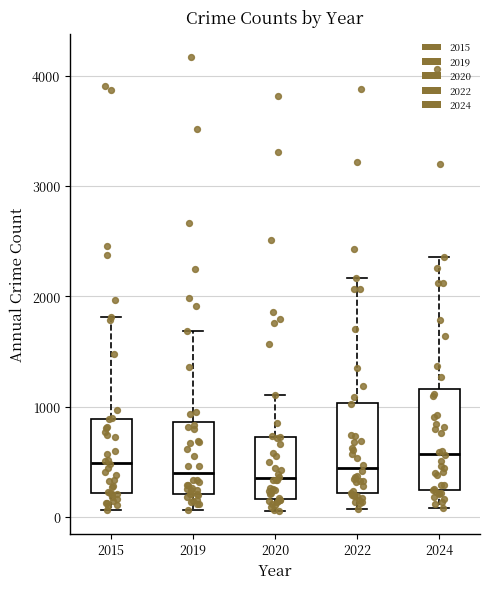

Reading left to right, transcribe this box plot: for each box, give where its median line is, the range the box spans, and where its two whiskers end, as read against the y-axis. The values are not printed on the chart, so give them approximately, as read against the axis.

2015: median 500, box 200 to 900, whiskers 100 to 1800
2019: median 400, box 200 to 900, whiskers 100 to 1700
2020: median 400, box 200 to 700, whiskers 100 to 1100
2022: median 400, box 200 to 1000, whiskers 100 to 2200
2024: median 600, box 200 to 1200, whiskers 100 to 2400